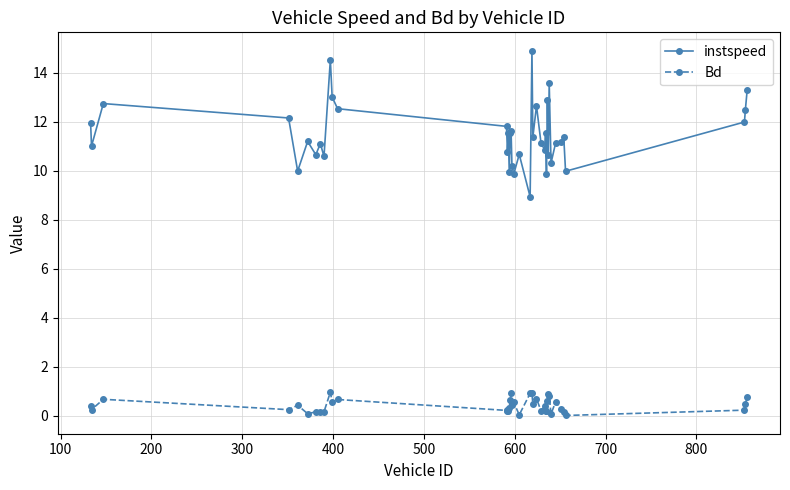

Which series has the widest spread of values?

instspeed